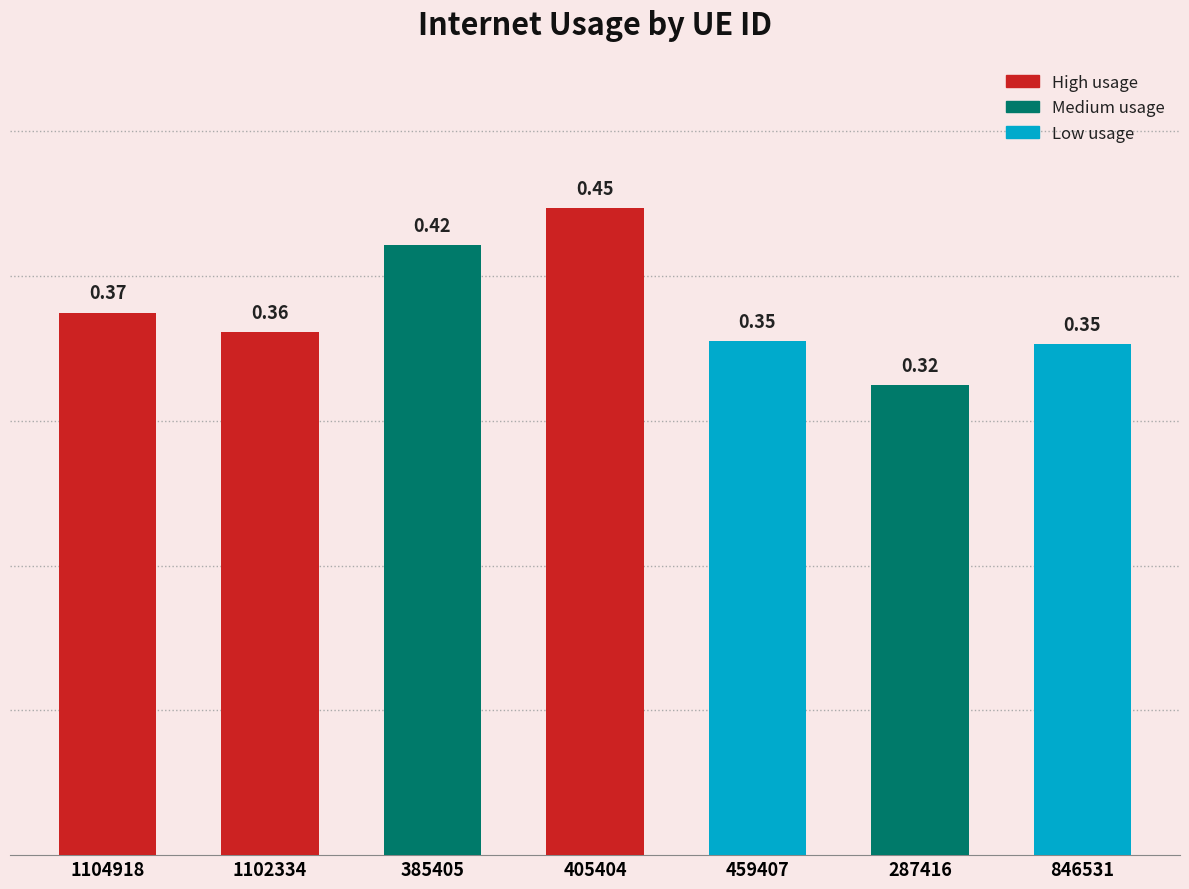

What position from the right is 385405?

5